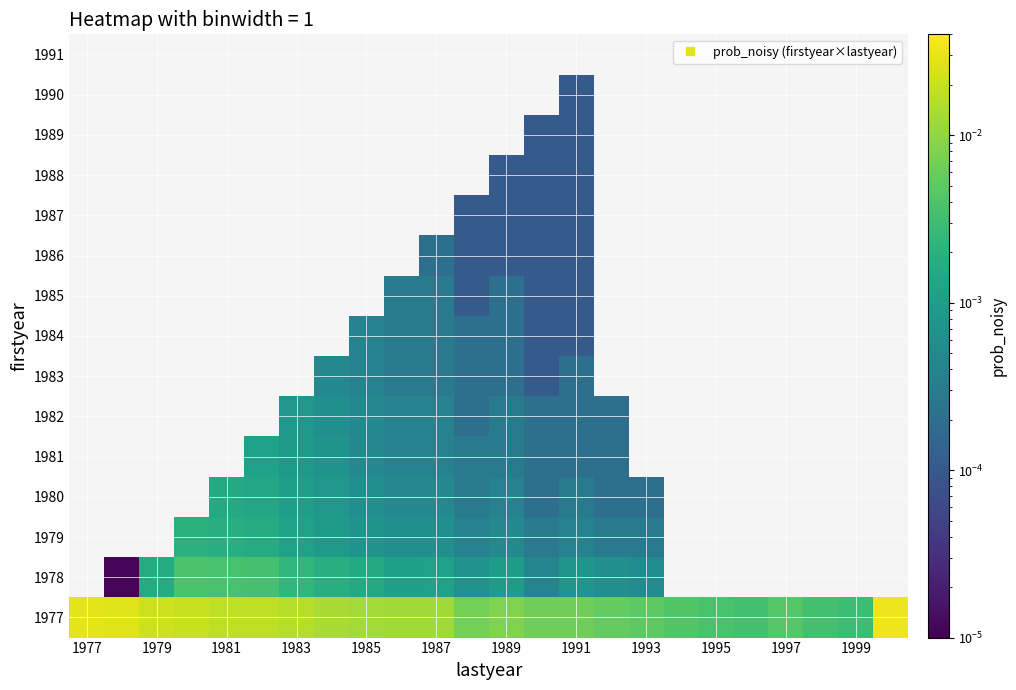

At how many categories does at least one series exceed 0?

24